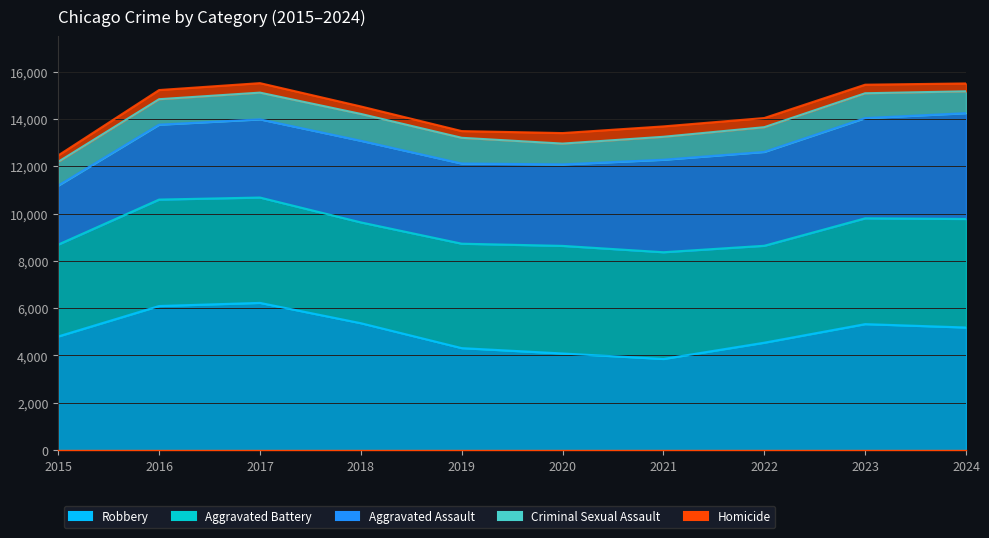

What is the total value across all series at 2024?

15505